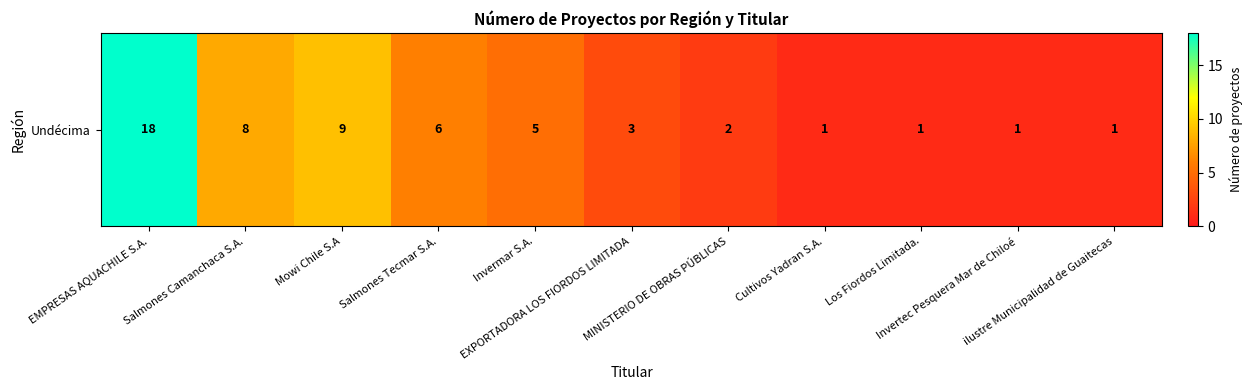

Approximately how many times larger is the value at Cultivos Yadran S.A. compared to Invermar S.A.?

0.2